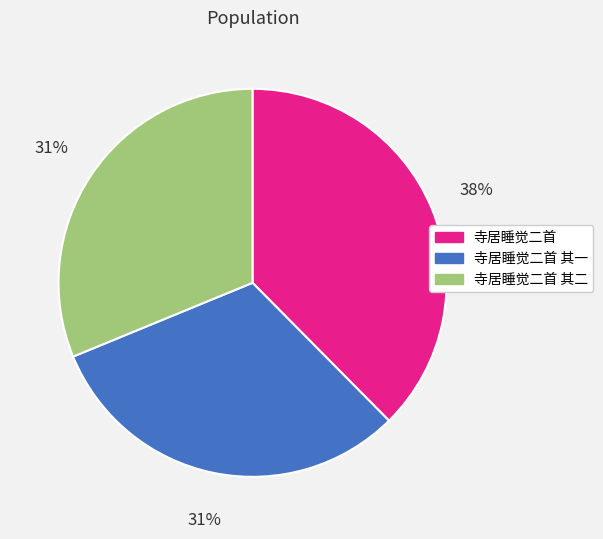

What percentage is the 寺居睡觉二首 slice, to the nearest percent?

38%